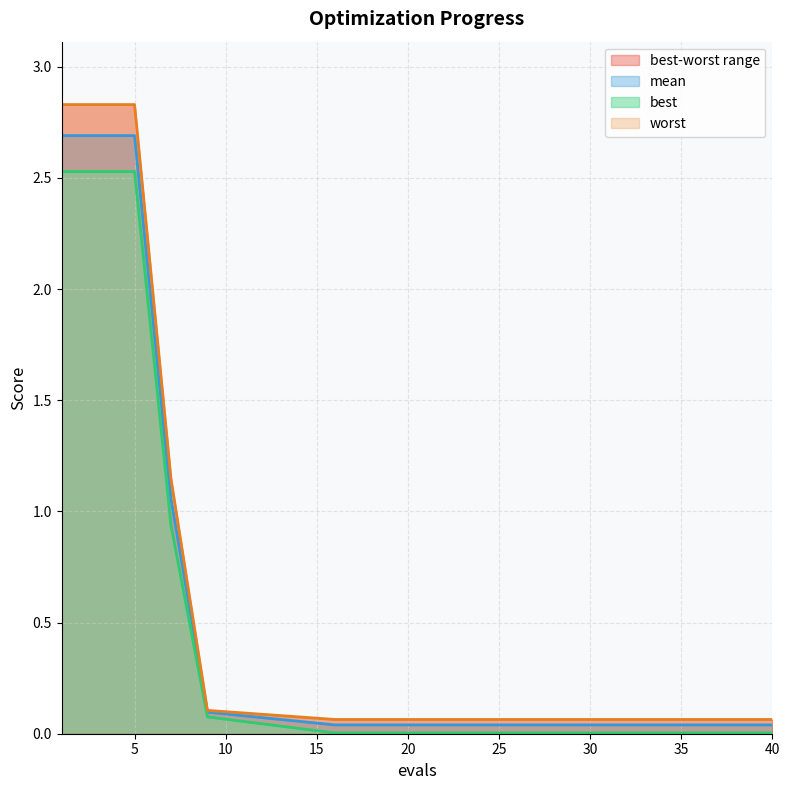

Is it true that mean equals 0.1 at 40?

False